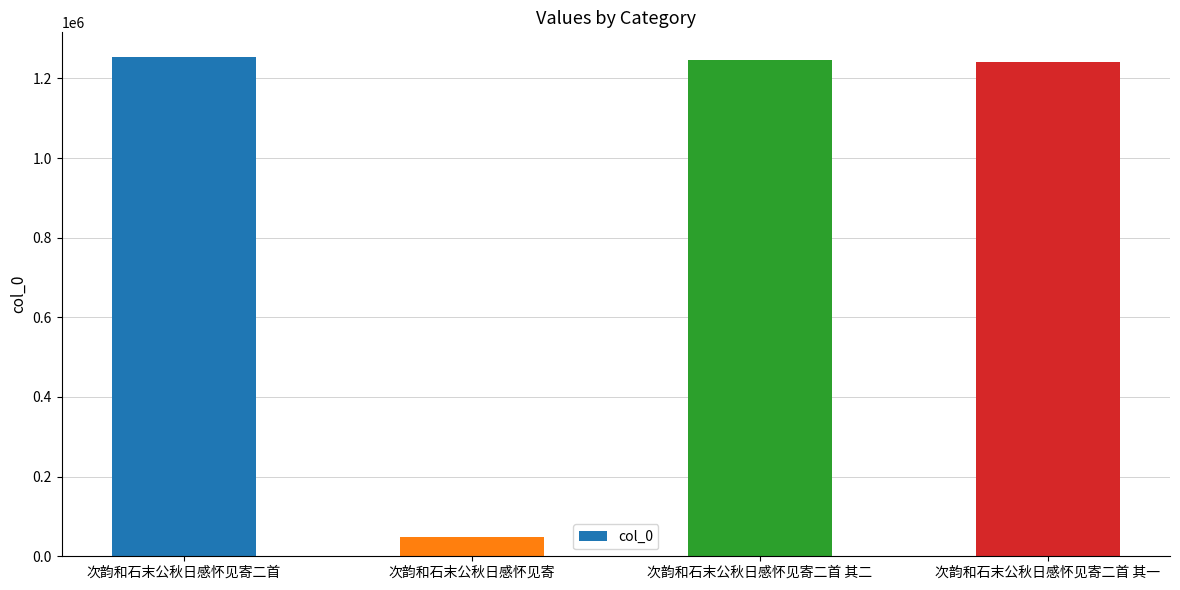

What is the difference between the values at 次韵和石末公秋日感怀见寄二首 其一 and 次韵和石末公秋日感怀见寄?

1193984